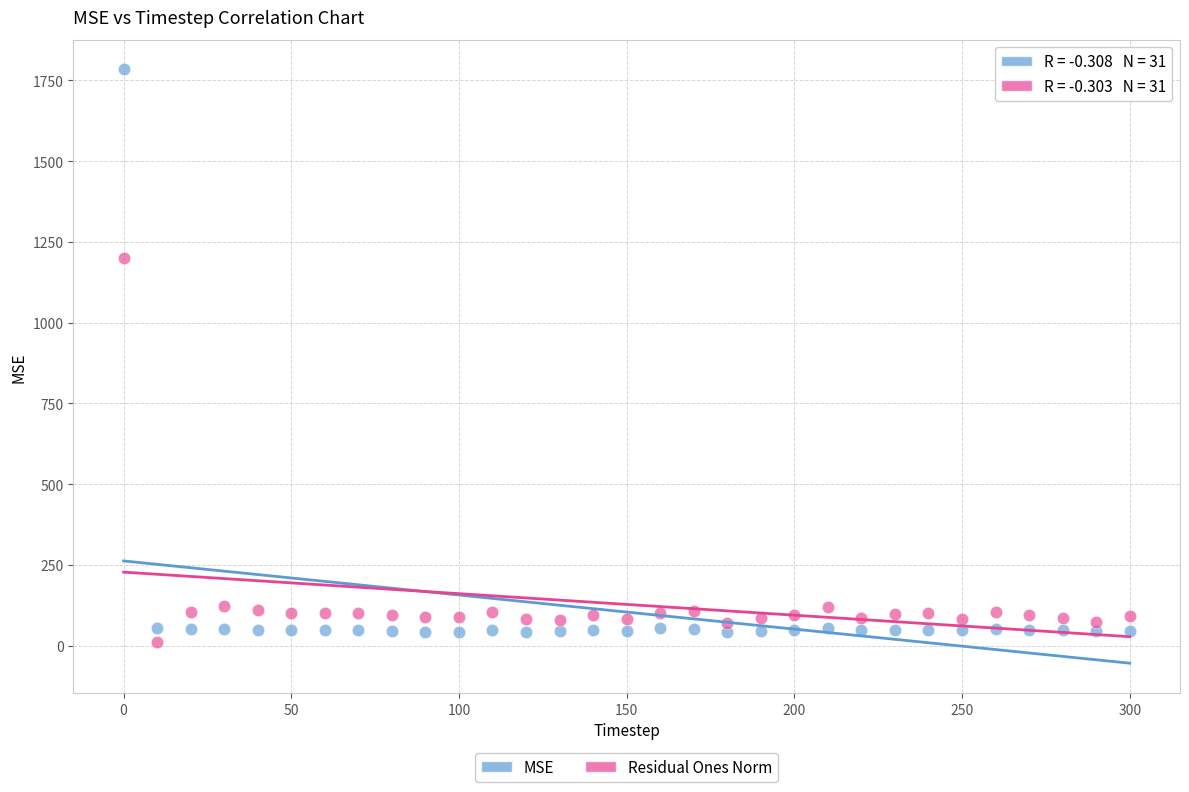

Across all data points, what is the range of Y values (max minus min)?

1772.6